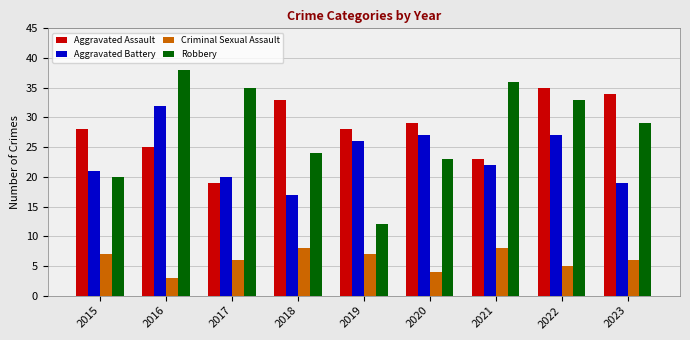

Where is Robbery nearest to the value 25?

2018